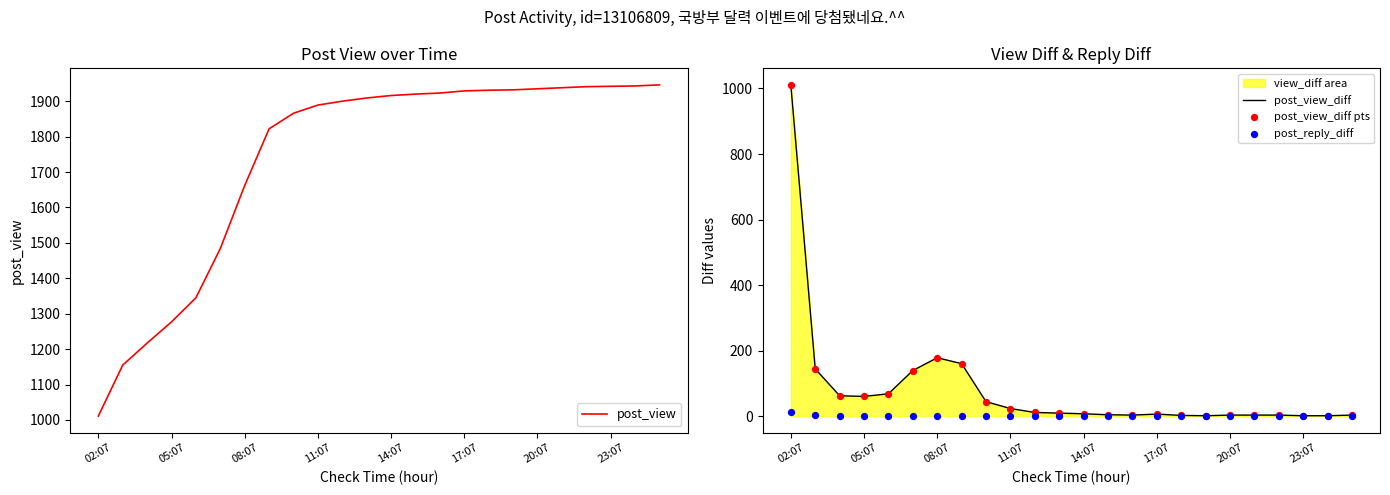

At how many categories does at least one series exceed 640?

24